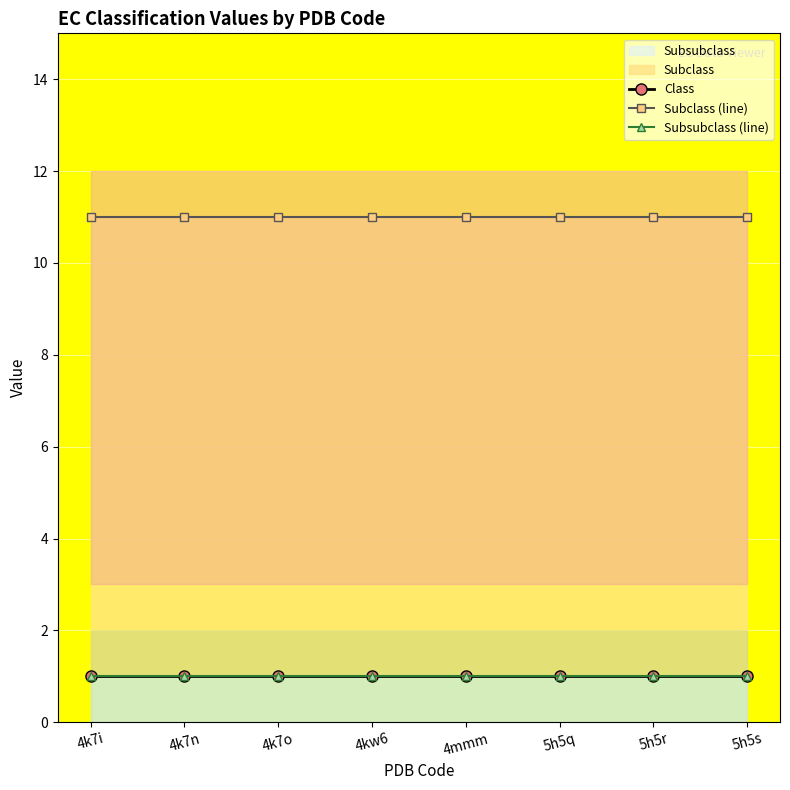

What is the total value across all series at 5h5q?

13